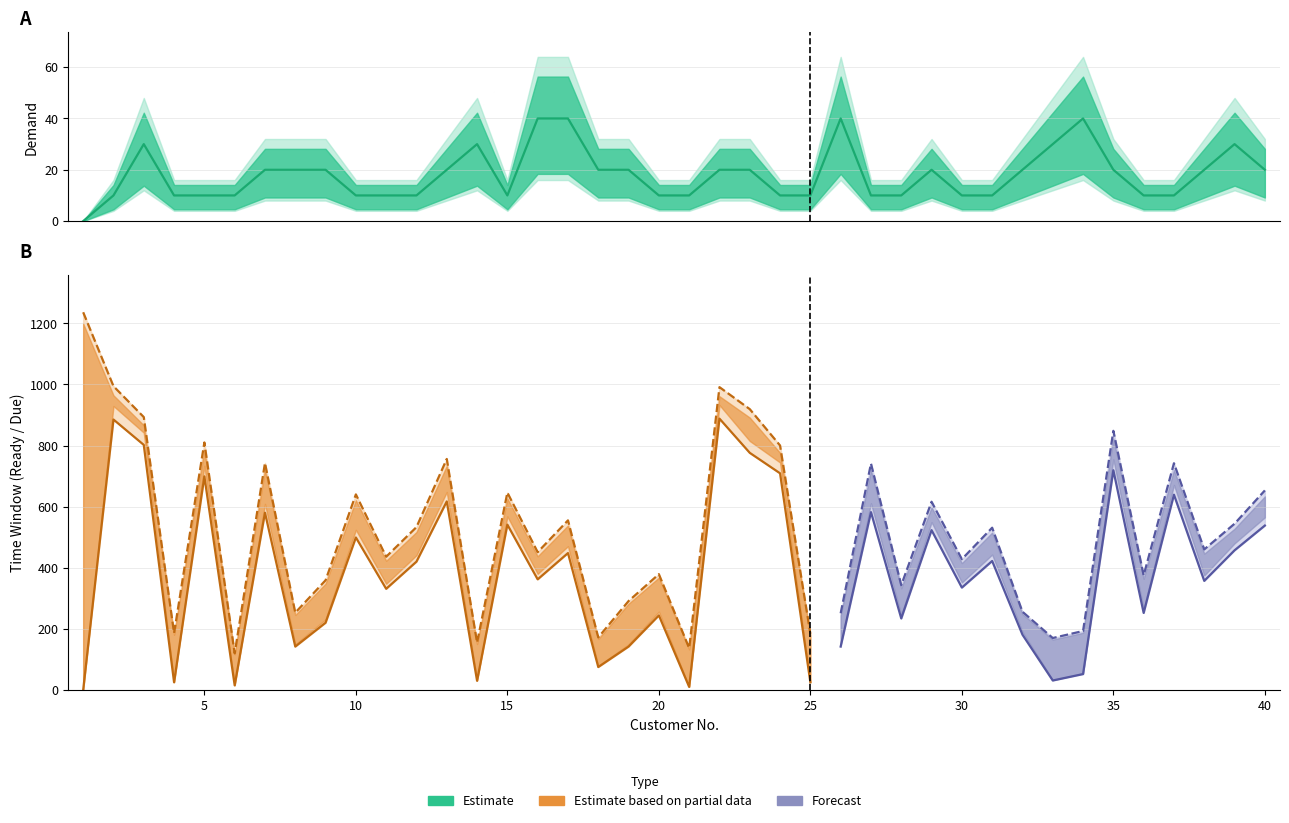

Reading left to right, extract all data points from this chart.

DEMAND: 1=0	2=10	3=30	4=10	5=10	6=10	7=20	8=20	9=20	10=10	11=10	12=10	13=20	14=30	15=10	16=40	17=40	18=20	19=20	20=10	21=10	22=20	23=20	24=10	25=10	26=40	27=10	28=10	29=20	30=10	31=10	32=20	33=30	34=40	35=20	36=10	37=10	38=20	39=30	40=20
READY_TIME: 1=0	2=885	3=802	4=25	5=699	6=15	7=580	8=142	9=220	10=499	11=331	12=420	13=617	14=30	15=541	16=362	17=448	18=75	19=142	20=244	21=10	22=888	23=776	24=709	25=25	26=142	27=582	28=234	29=523	30=335	31=422	32=181	33=31	34=52	35=719	36=252	37=639	38=357	39=457	40=538
DUE_DATE: 1=1236	2=994	3=893	4=186	5=810	6=120	7=743	8=253	9=359	10=640	11=436	12=533	13=756	14=155	15=646	16=451	17=555	18=172	19=291	20=379	21=137	22=991	23=919	24=800	25=184	26=251	27=741	28=343	29=616	30=428	31=531	32=256	33=170	34=193	35=848	36=375	37=742	38=460	39=544	40=653